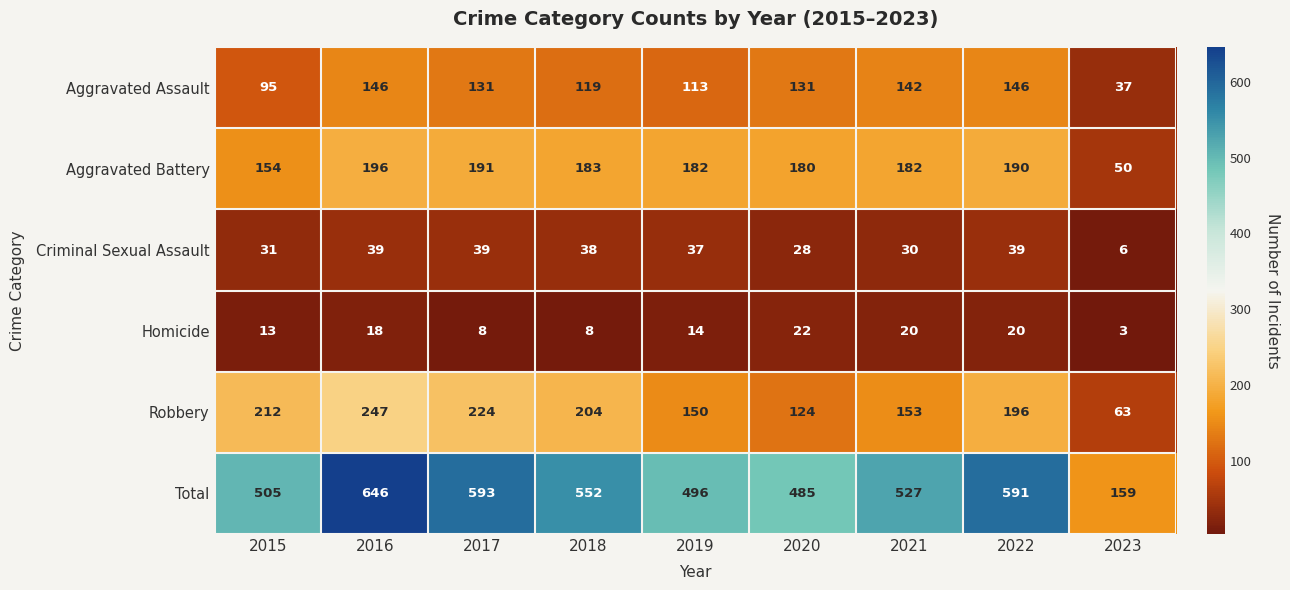

At how many categories does at least one series exceed 206?

8